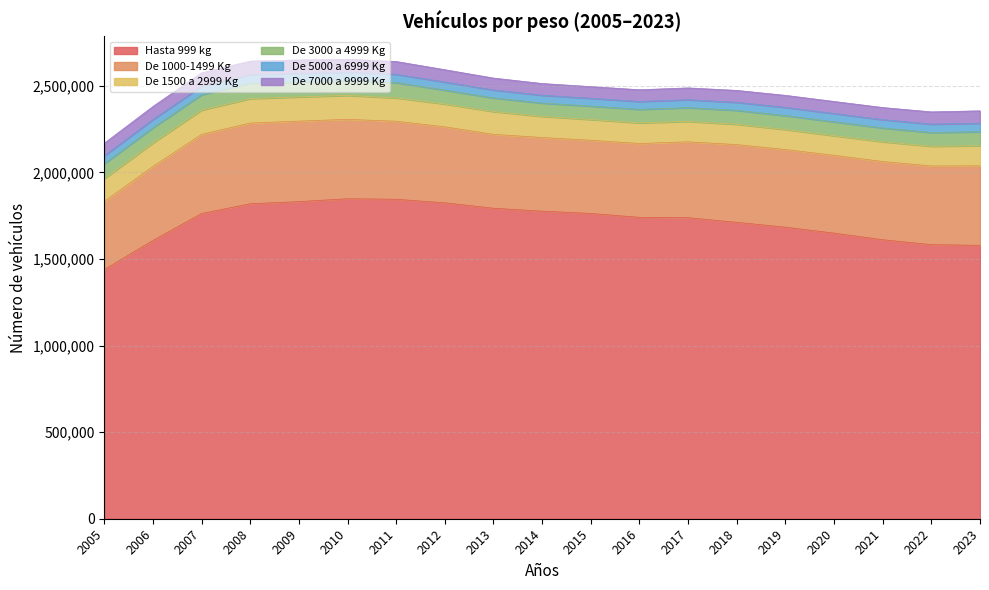

Which series has the largest total across all categories?

Hasta 999 kg